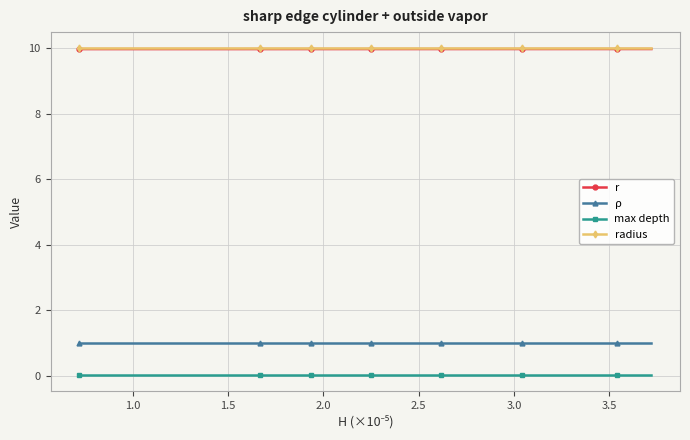

What is the value of the ρ point at the 16th from the left?

1.0